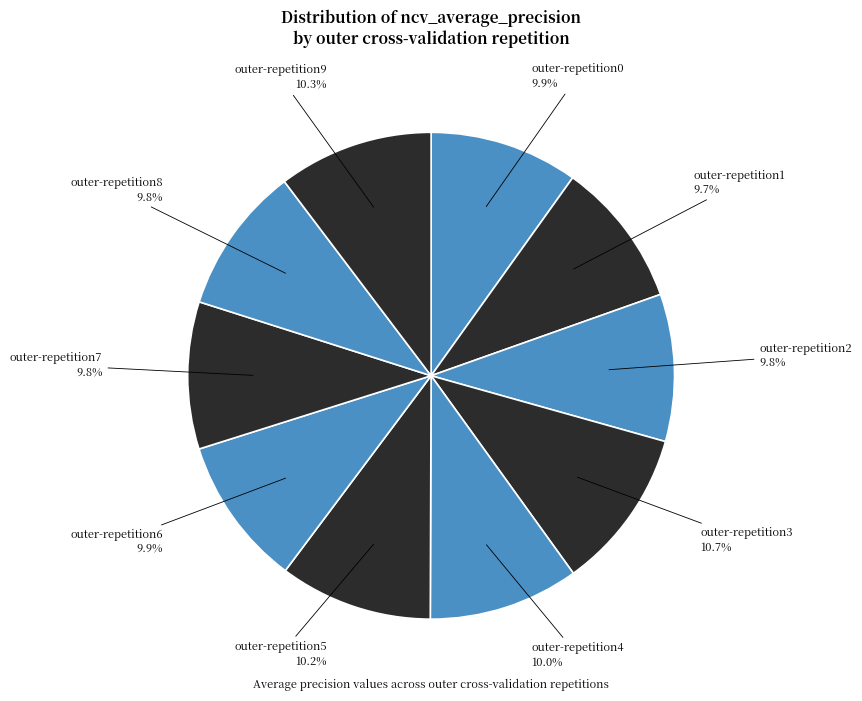

To the nearest percent, what percentage of the pie is outer-repetition1?

10%